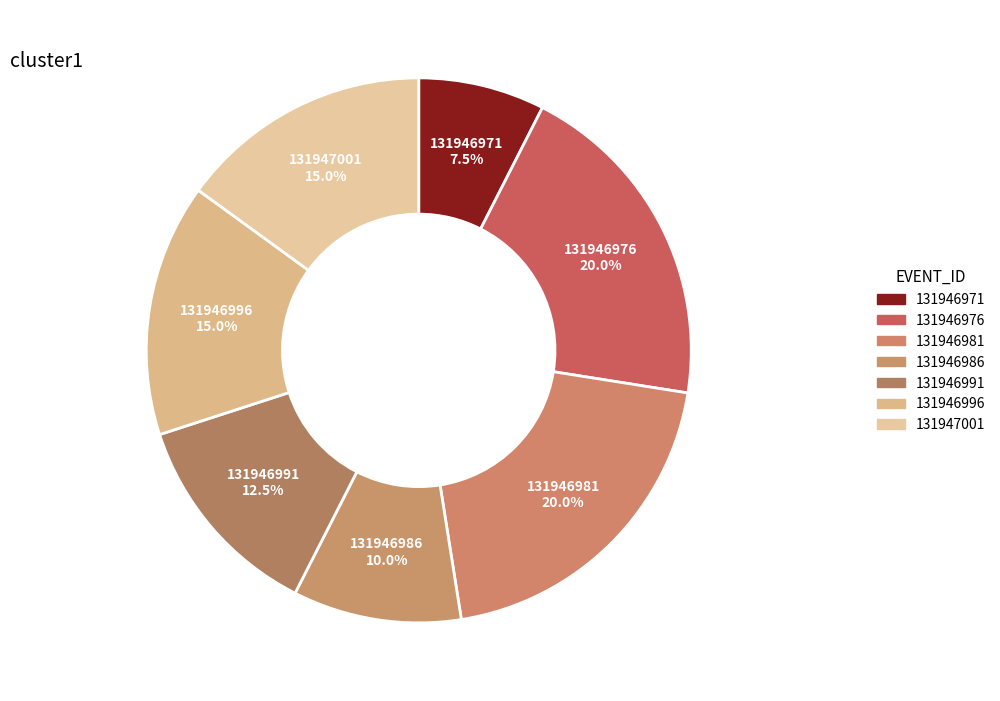

What is the ratio of the value at 131947001 to the value at 131946971?

2.0